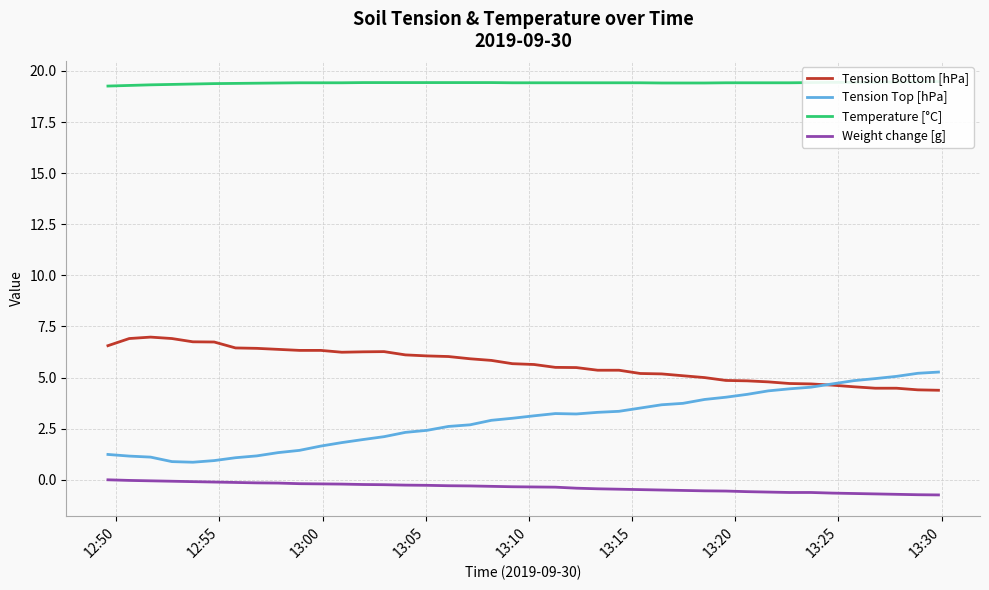

True or false: Weight change [g] and Tension Bottom [hPa] intersect in this chart.

False